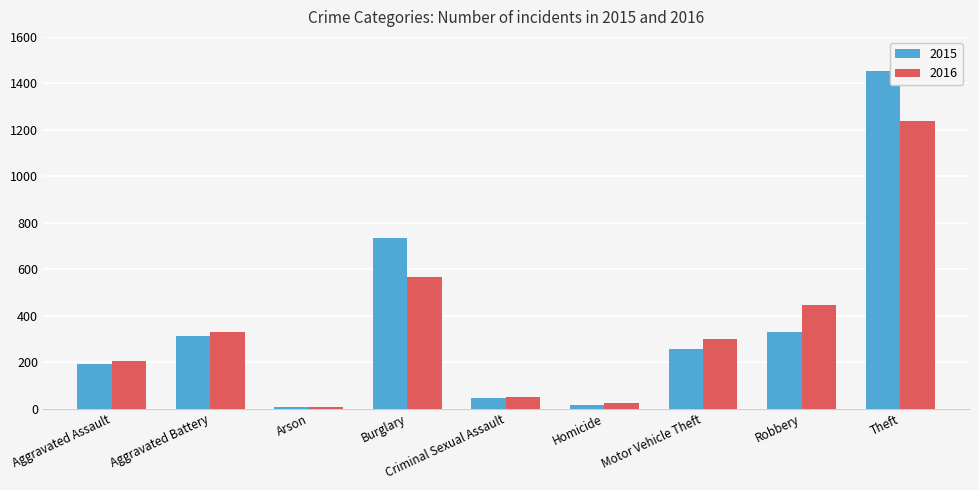

What is the difference between the 2015 values at Criminal Sexual Assault and Motor Vehicle Theft?

210